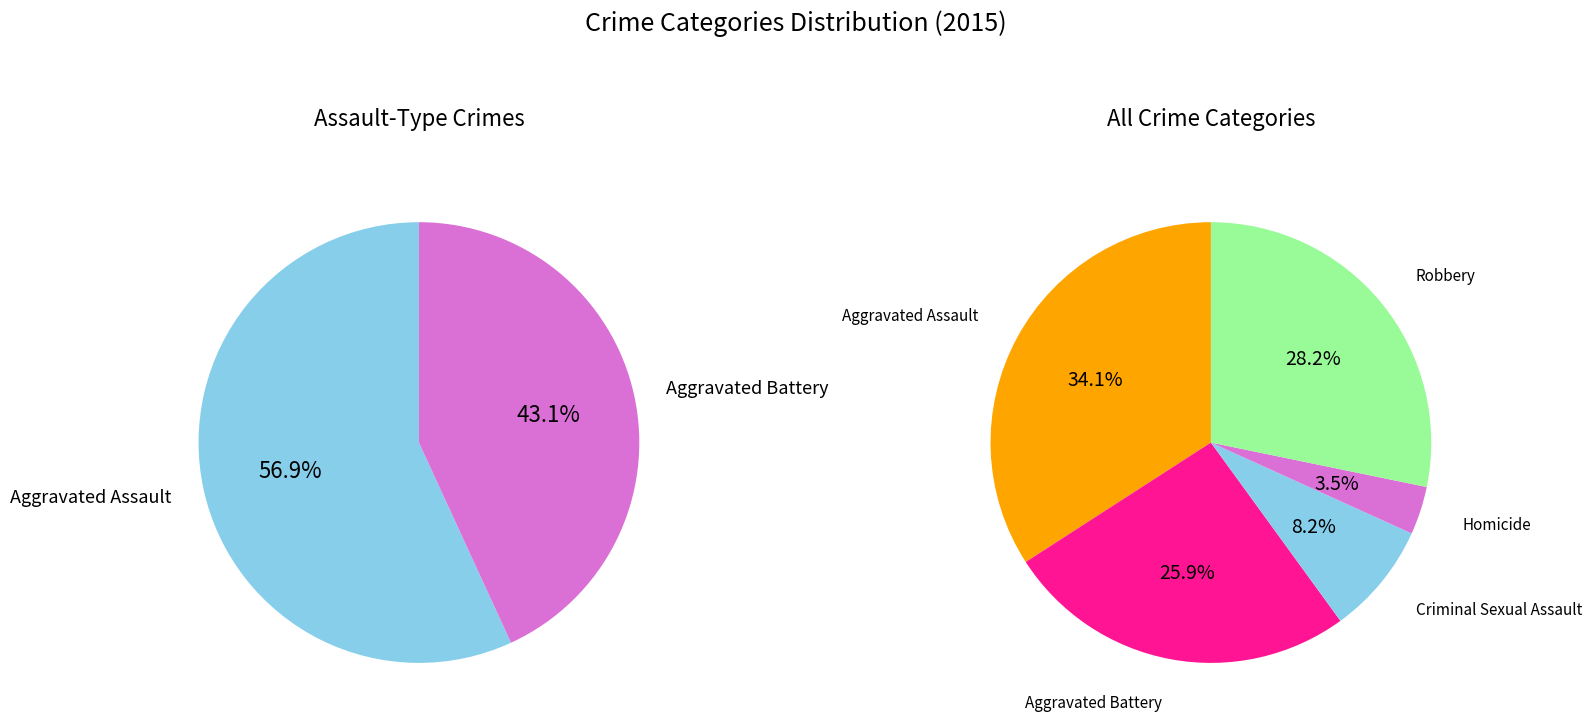

Which category has the biggest portion of the pie?

Aggravated Assault